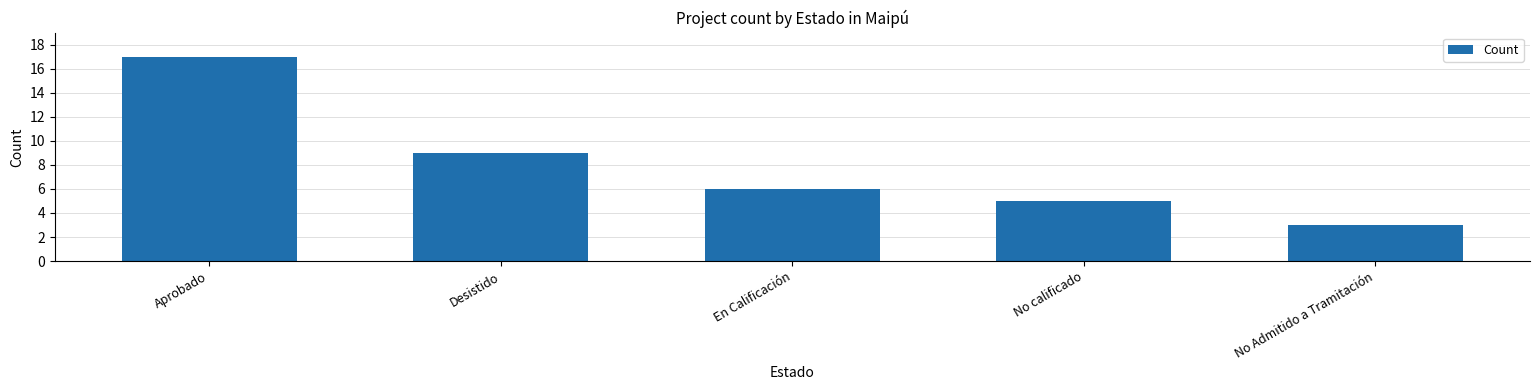

What position from the left is Desistido?

2